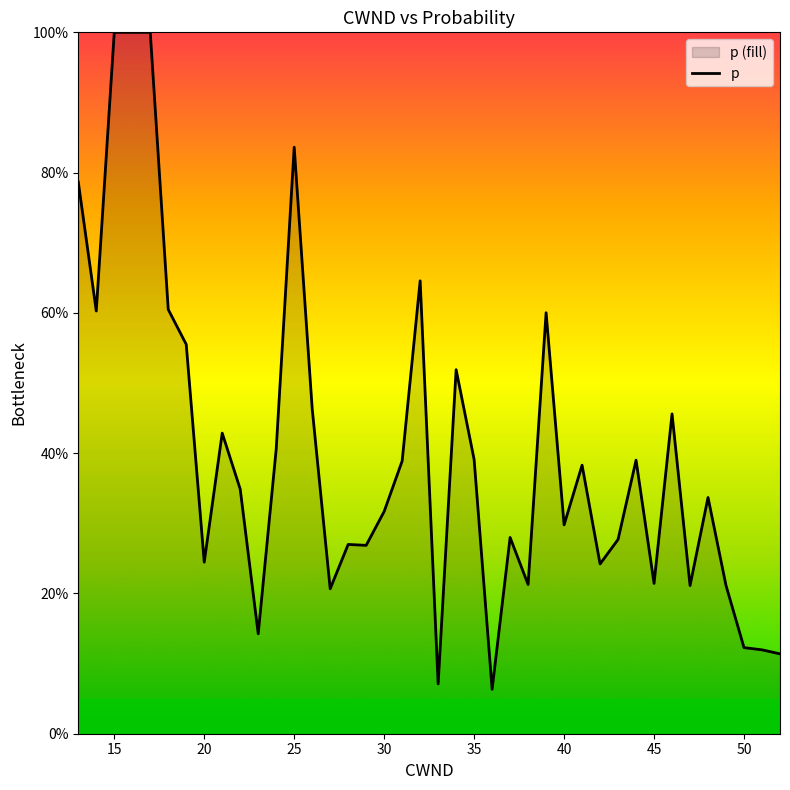

Approximately how many times larger is the value at 25 compared to 40?

2.8